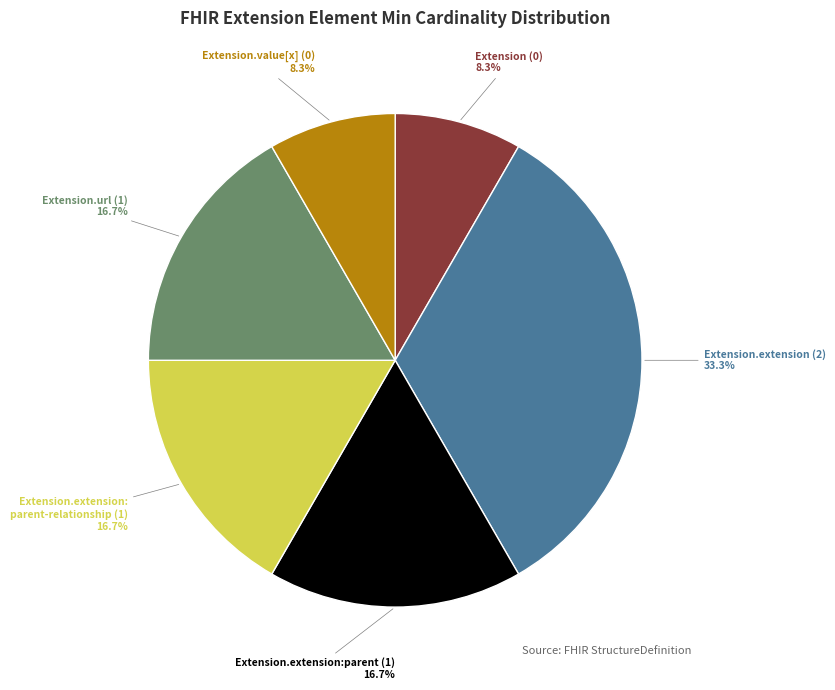

Is there a majority slice in this chart?

No